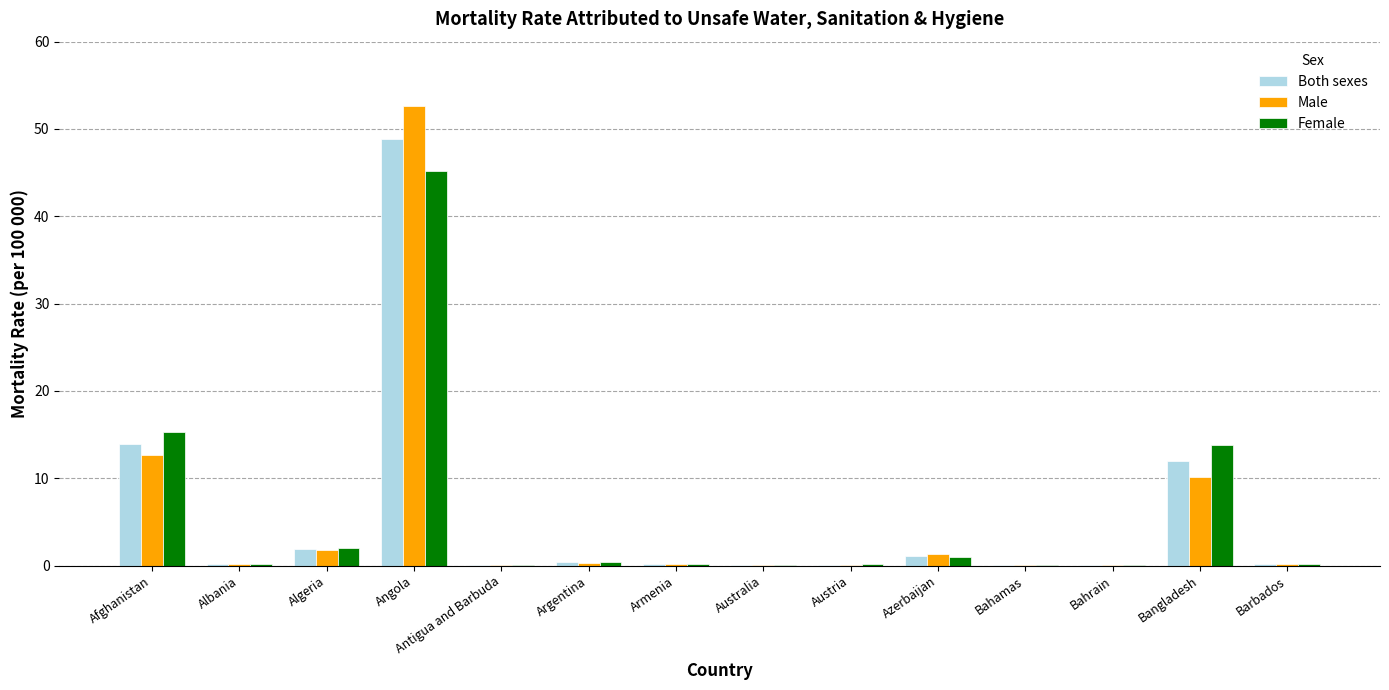

At which category is the sum across all series the highest?

Angola